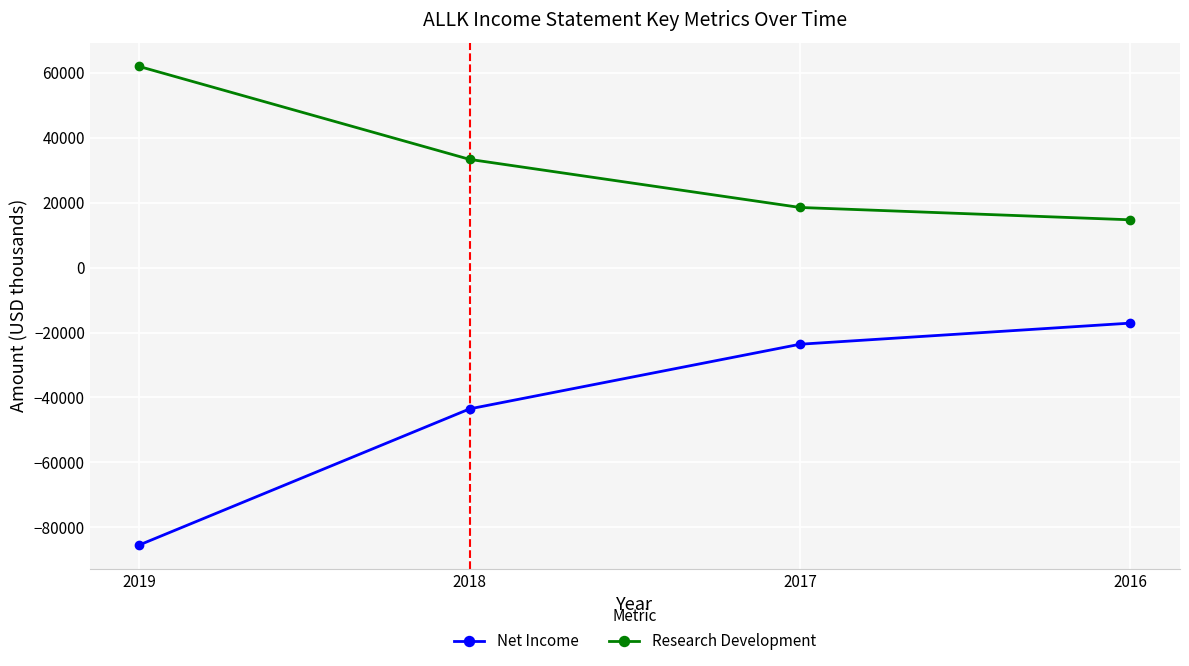

What are all the series names shown in the legend?

Net Income, Research Development